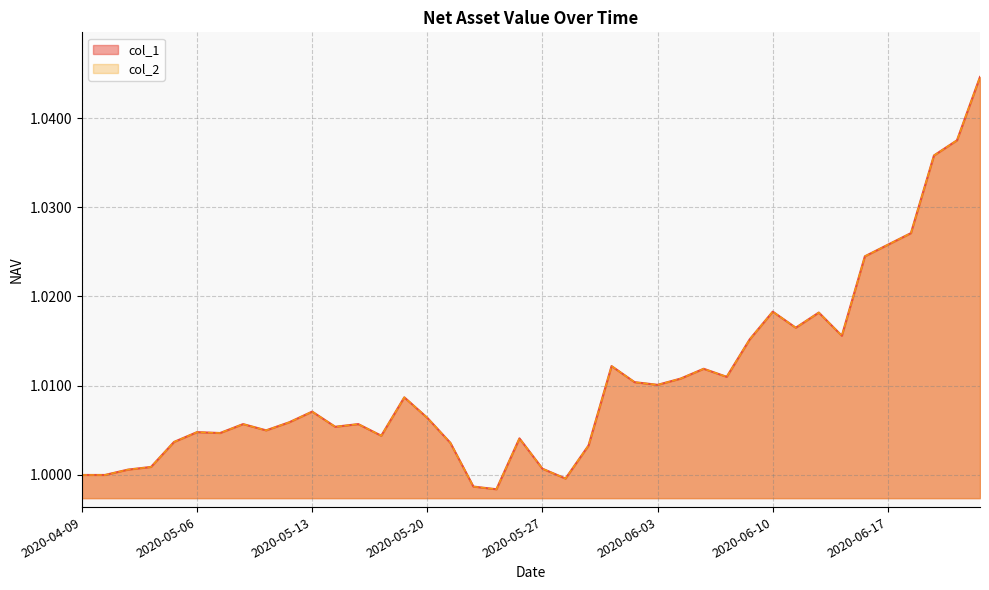

At how many categories does at least one series exceed 1?

35